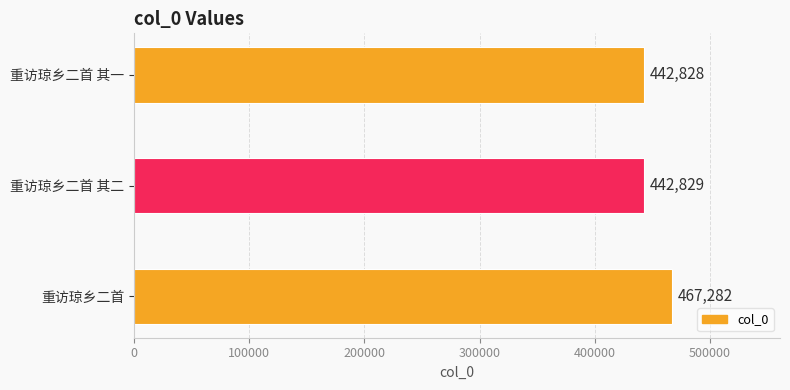

What is the greatest value displayed?

467282